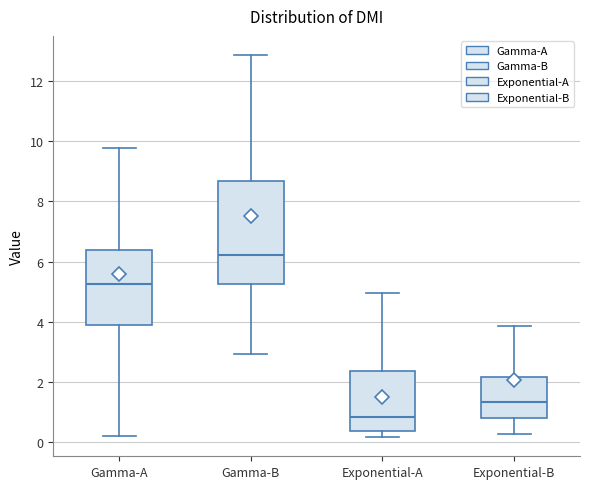

Which box's median line is the lowest?

Exponential-A